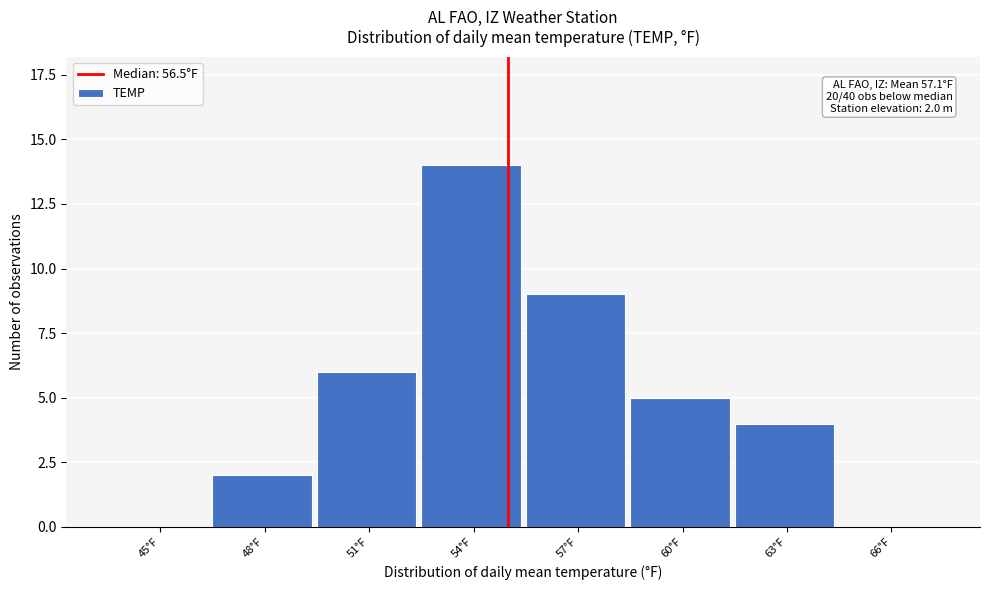

Reading left to right, what are all the values shown in this chart?

45°F=0	48°F=2	51°F=6	54°F=14	57°F=9	60°F=5	63°F=4	66°F=0